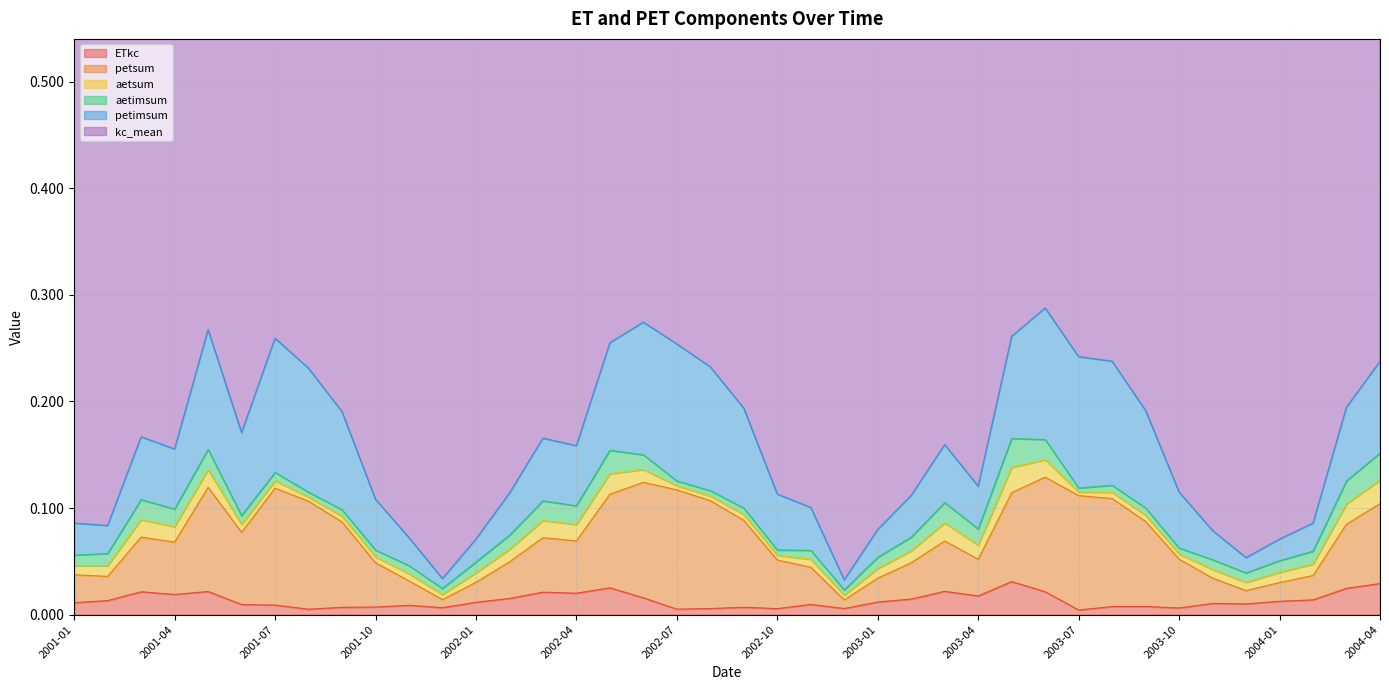

True or false: petimsum and aetsum intersect in this chart.

False